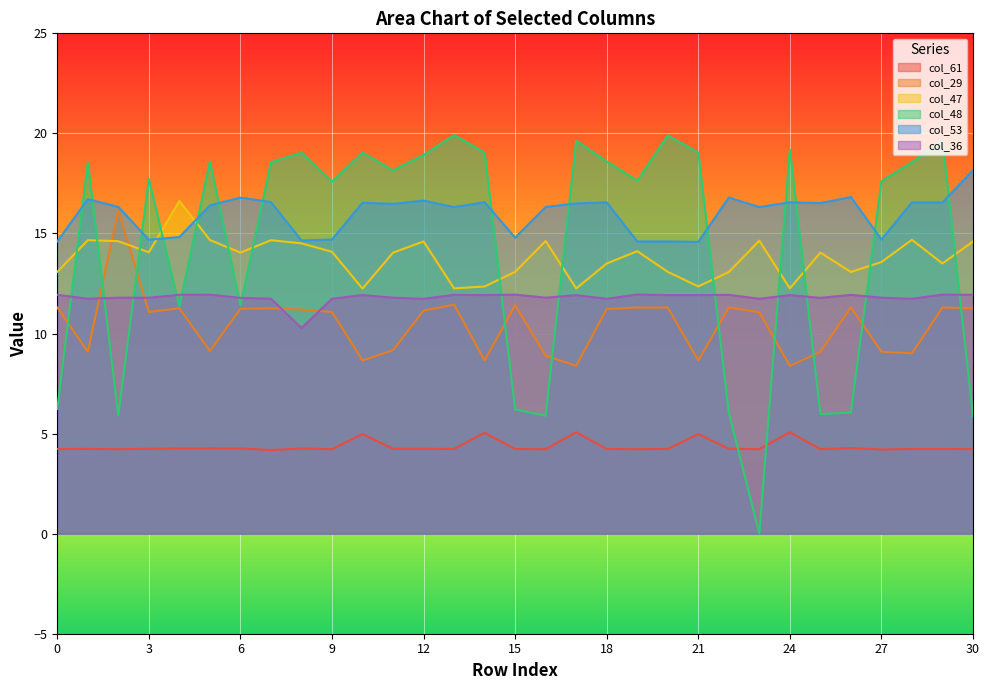

At which category is the sum across all series the highest?

12